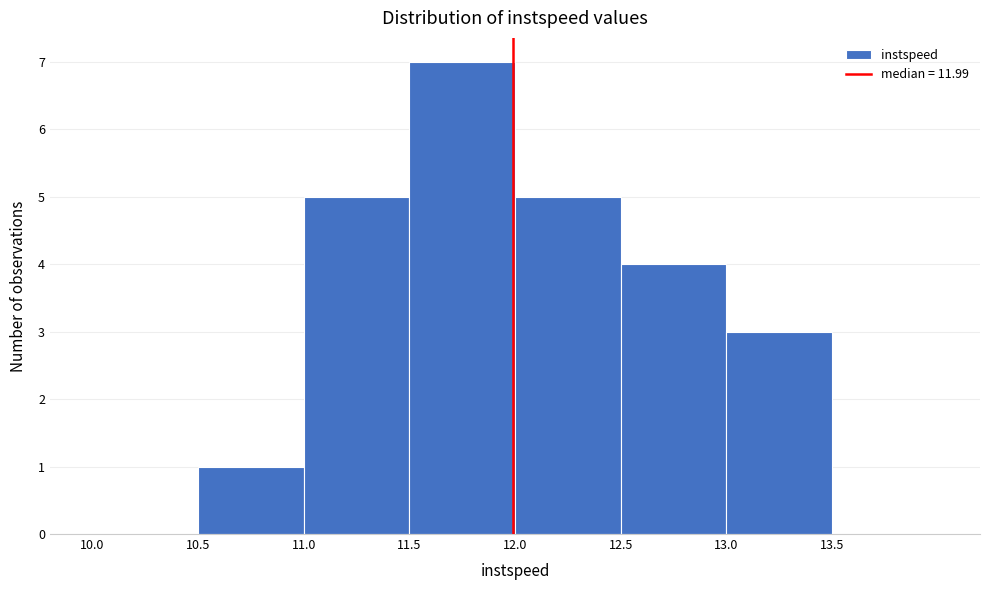

Over which range of the x-axis is the bar tallest?

11.5 to 12.0